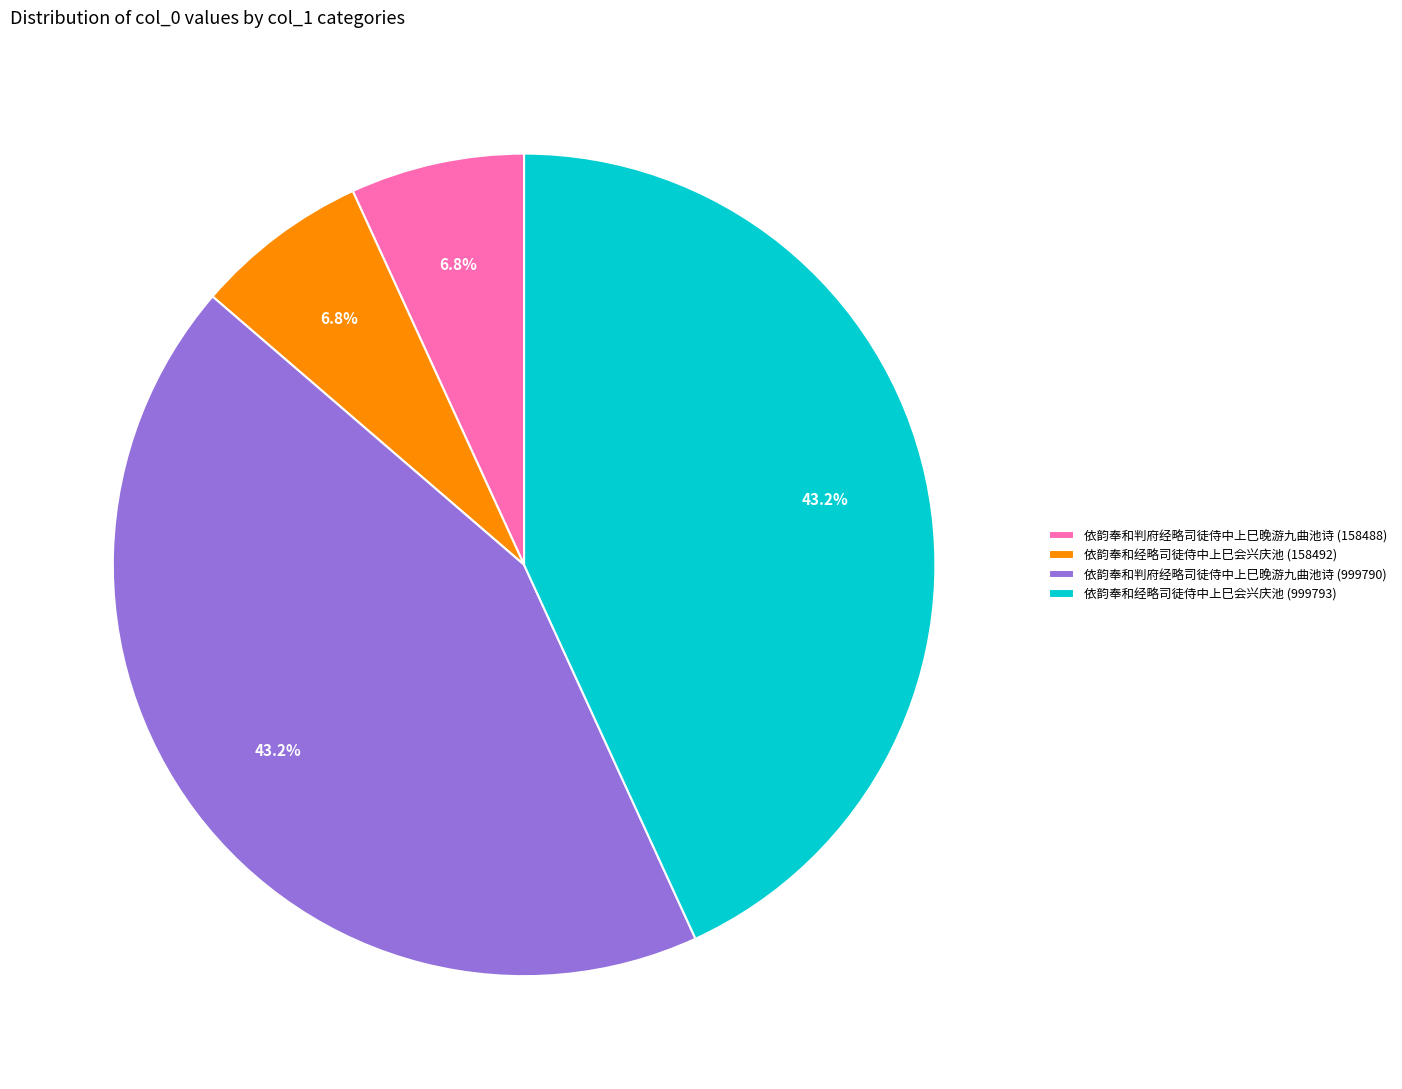

Does 依韵奉和经略司徒侍中上巳会兴庆池 (999793) account for over 50% of the chart?

No